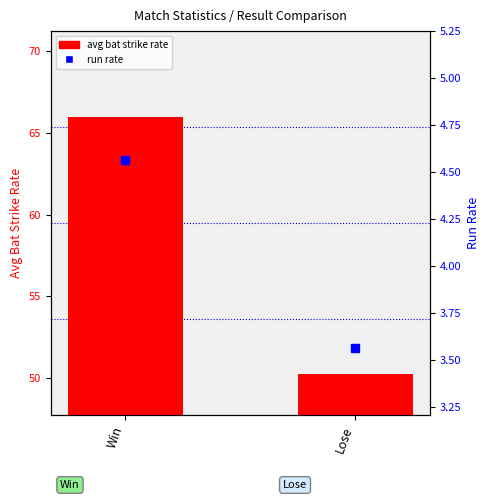

Which label corresponds to the smallest value in the chart?

Lose